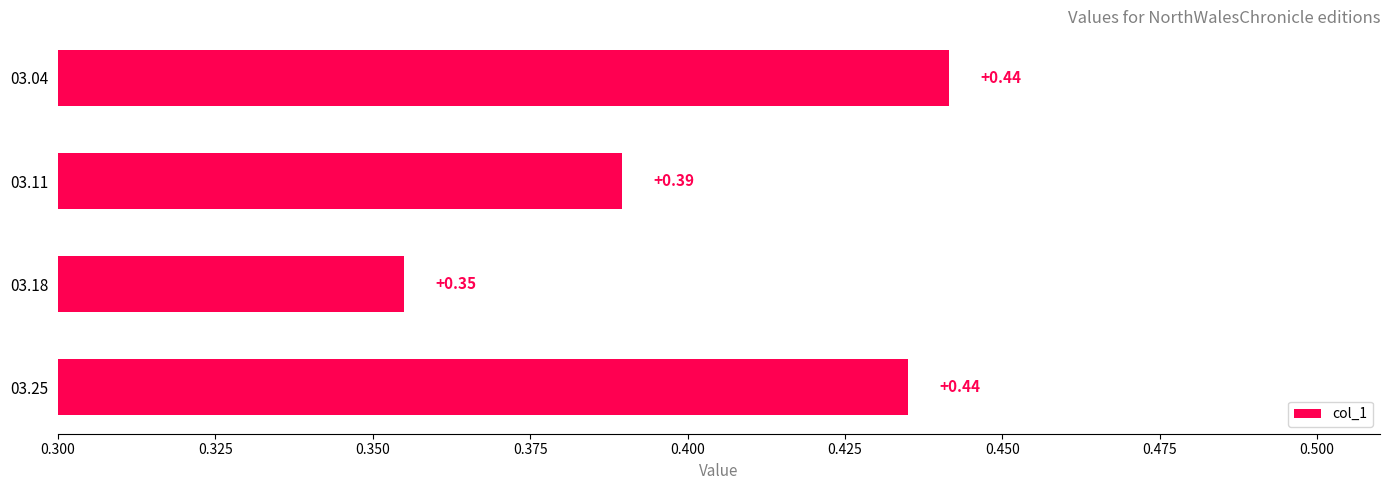

Count the number of categories in the chart.

4